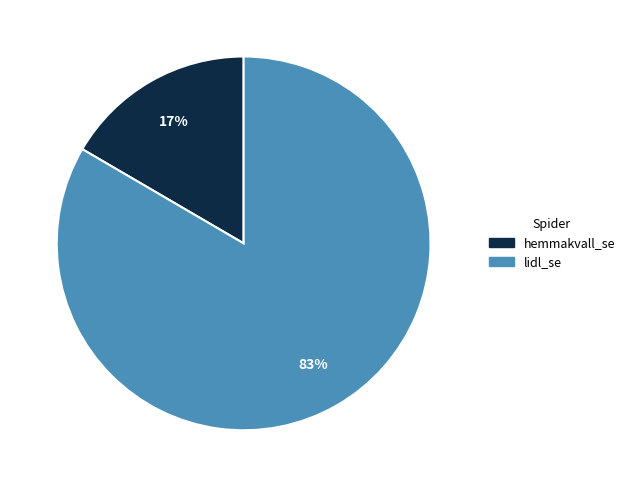

Do hemmakvall_se and lidl_se together represent more than half of the pie?

Yes